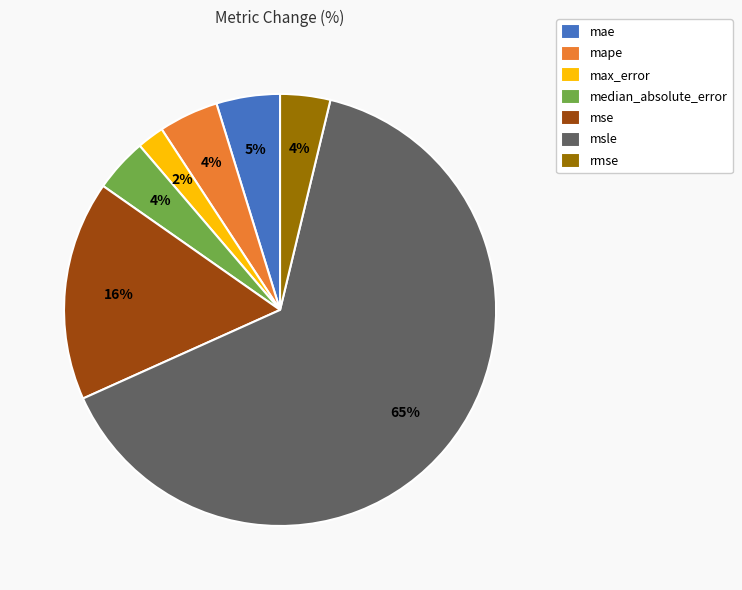

To the nearest percent, what portion does mae represent?

5%